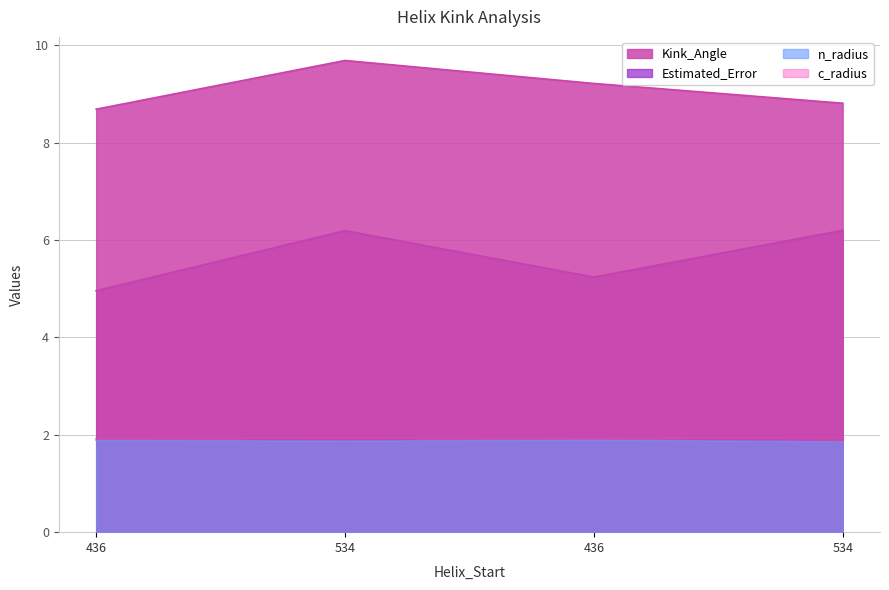

How many lines are shown in the chart?

4